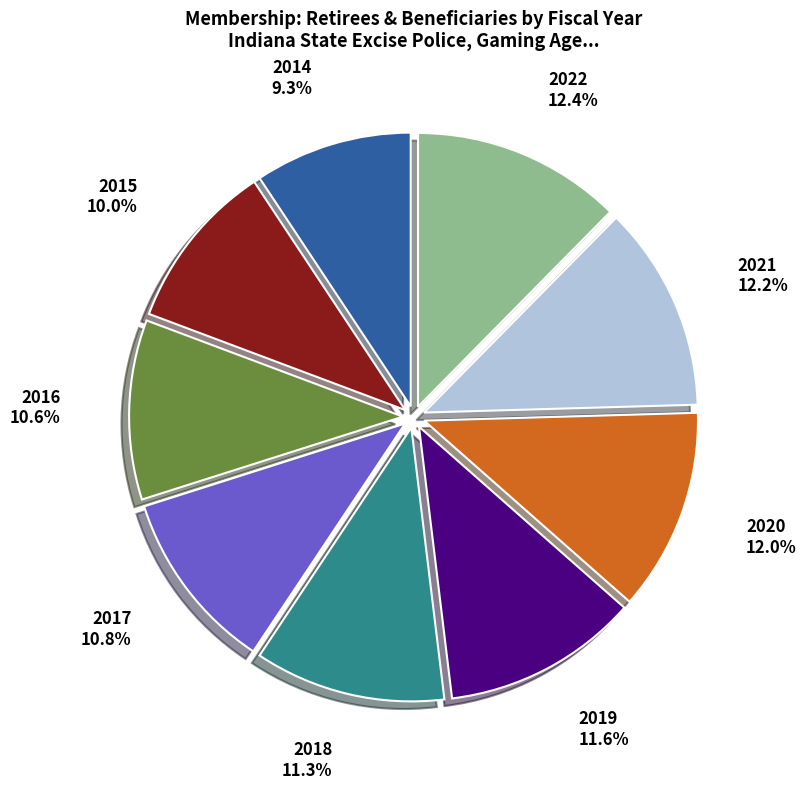

Is there any slice that represents more than half of the pie?

No